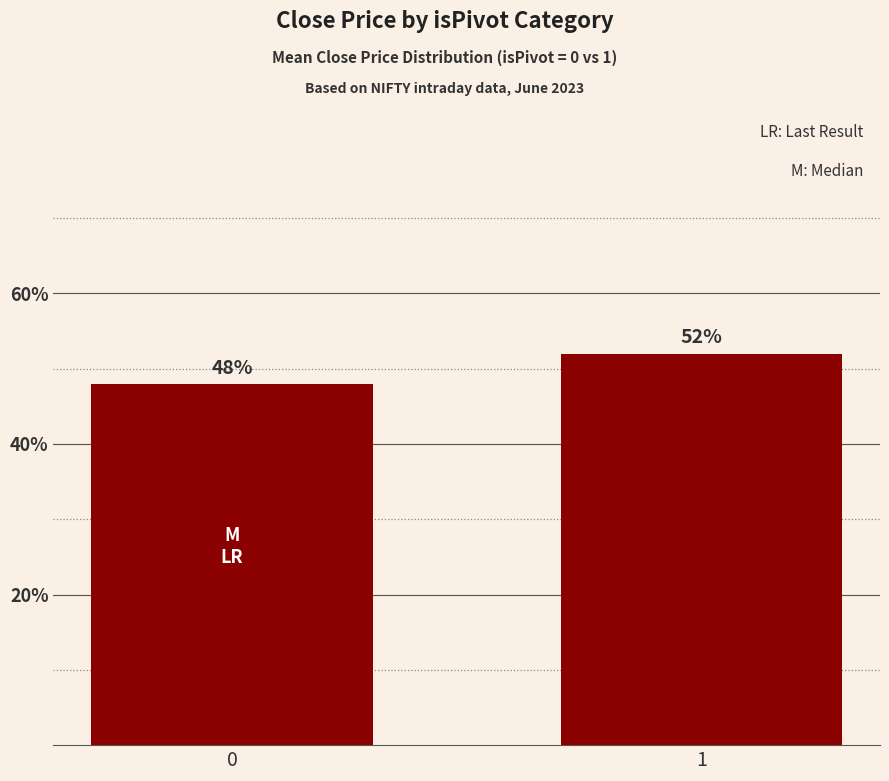

What is the ratio of the value at 0 to the value at 1?

0.9